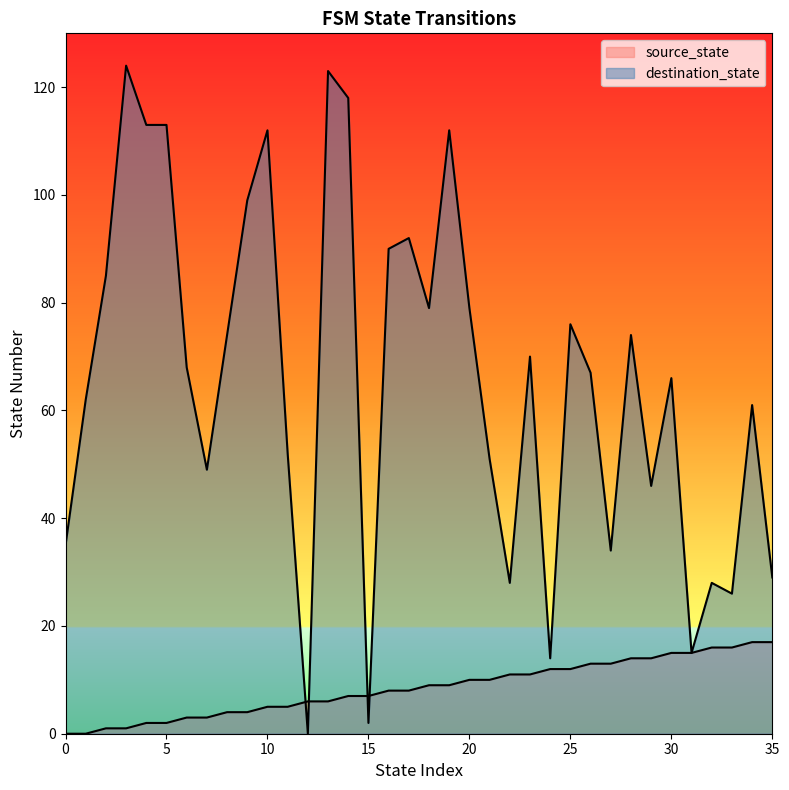

Which series ends up on top after the final intersection of destination_state and source_state?

destination_state